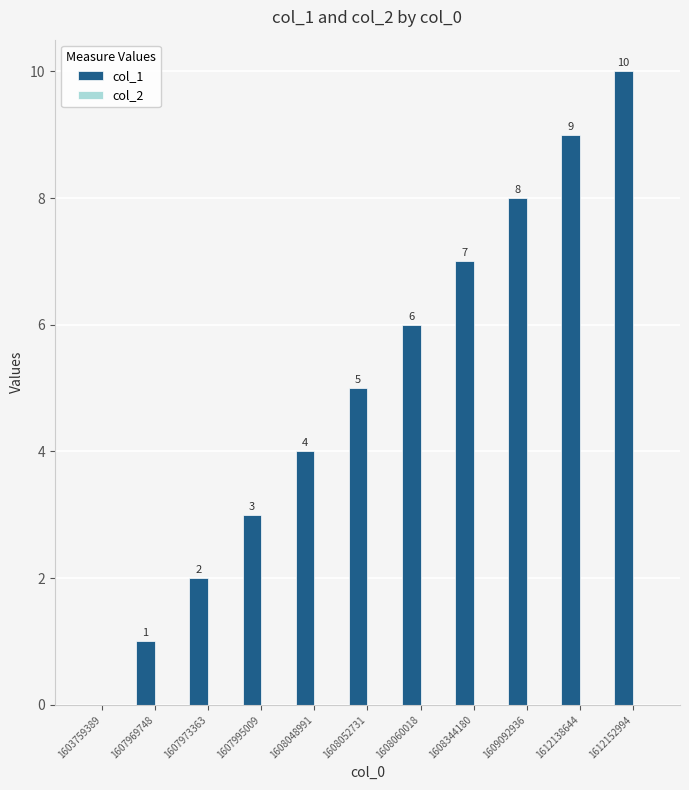

Which label corresponds to the largest value in the chart?

1612152994